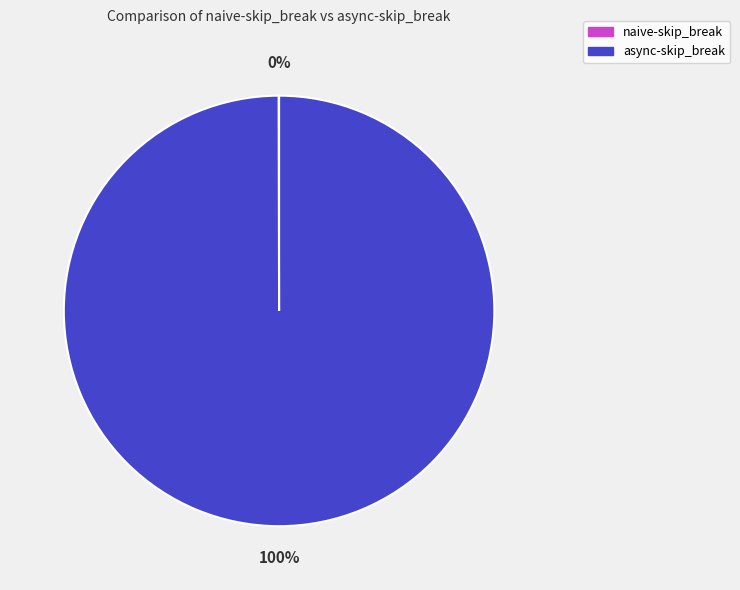

Which category has the biggest portion of the pie?

async-skip_break